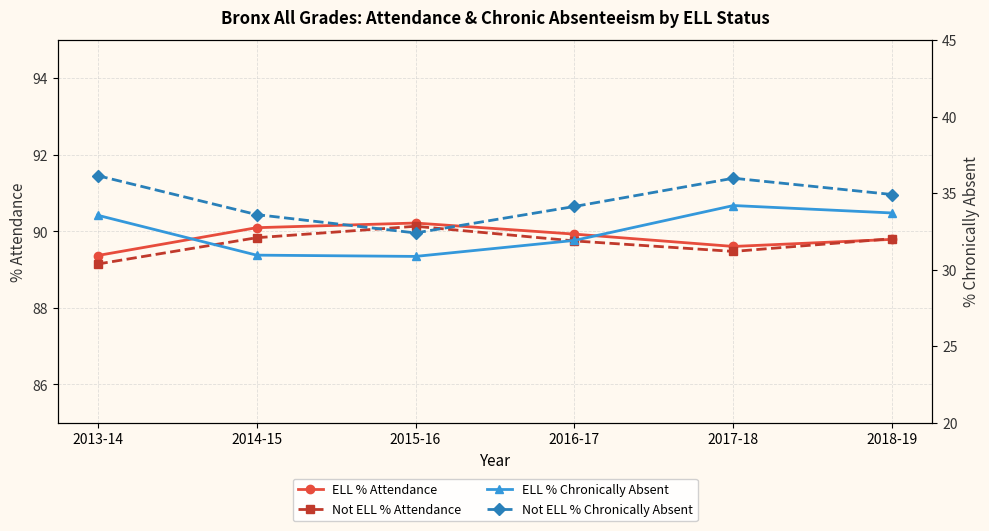

What are all the series names shown in the legend?

ELL % Attendance, Not ELL % Attendance, ELL % Chronically Absent, Not ELL % Chronically Absent